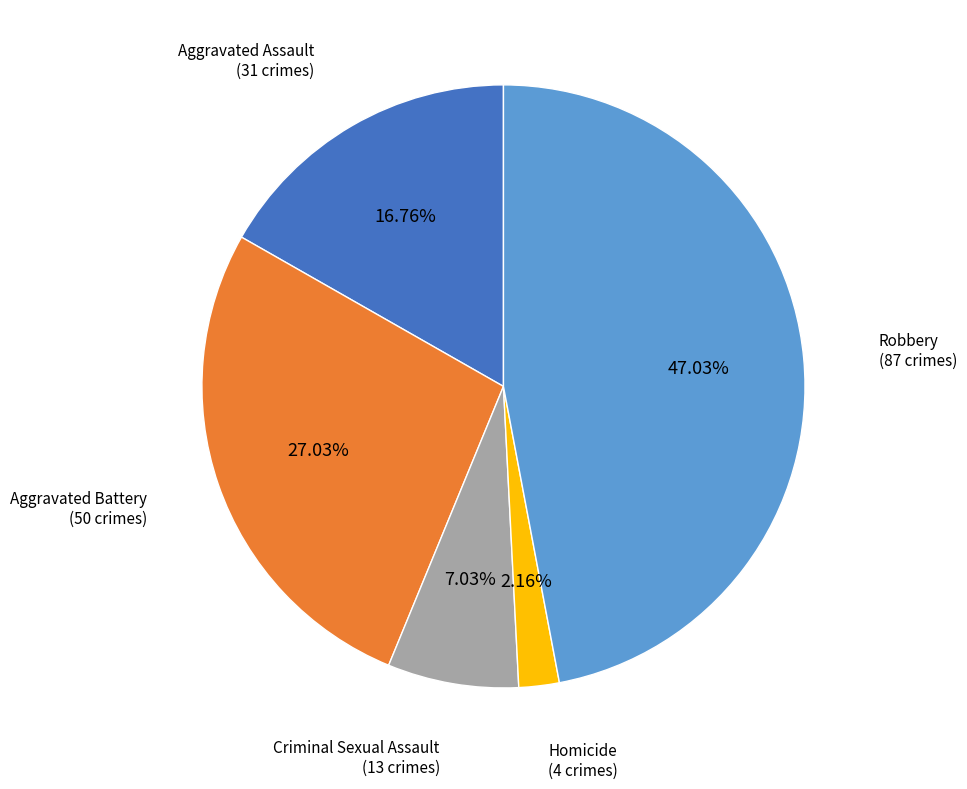

Is there any slice that represents more than half of the pie?

No